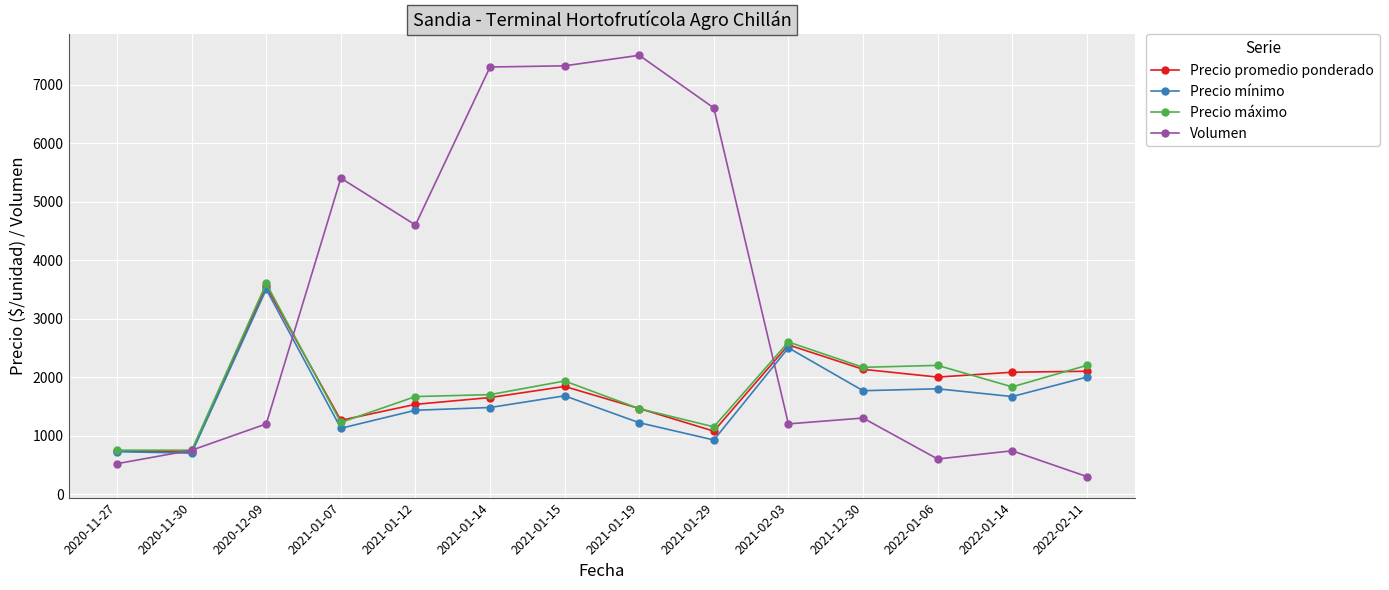

Is it true that Precio promedio ponderado equals 2133 at 2021-12-30?

True